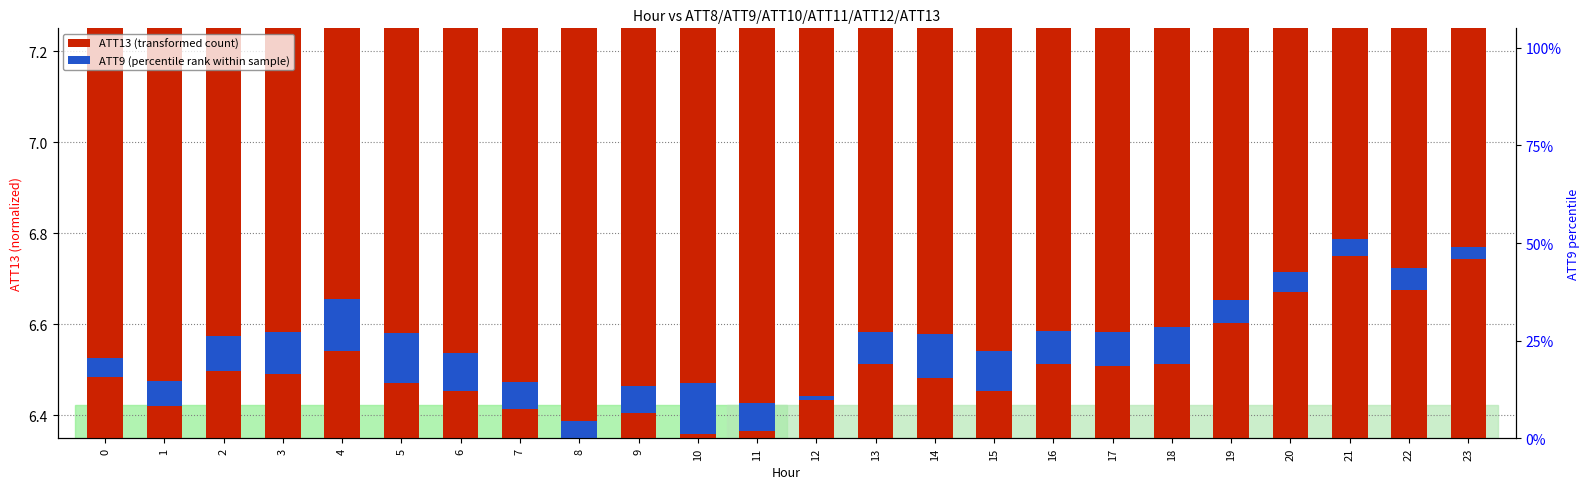

At which label is ATT13 (transformed count) closest to 6?

8